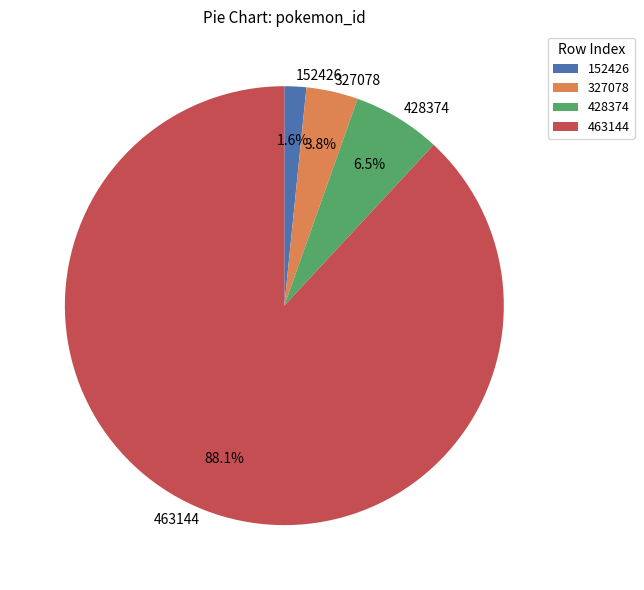

To the nearest percent, what percentage of the pie is 327078?

4%